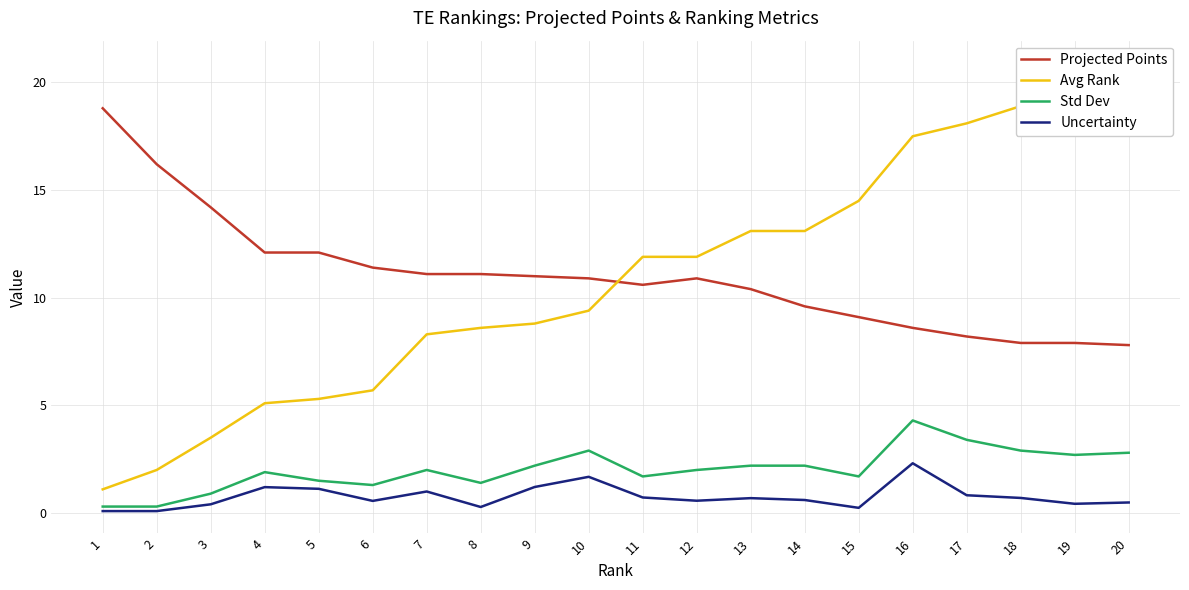

What is the approximate value of Avg Rank at 9?

8.8